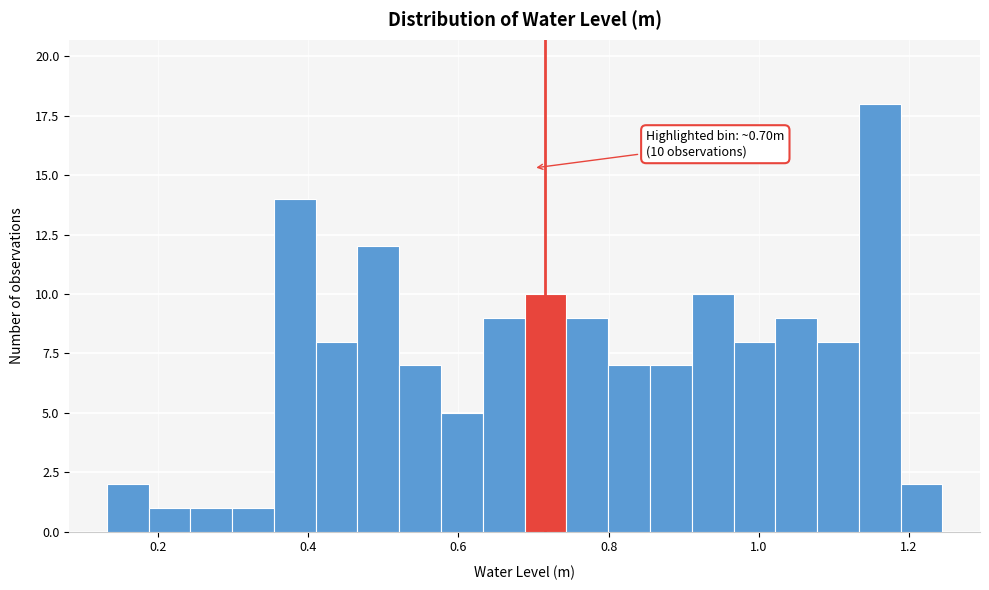

Around what value on the x-axis is the tallest bar? Give the approximate position of its centre, as read against the axis.

1.16